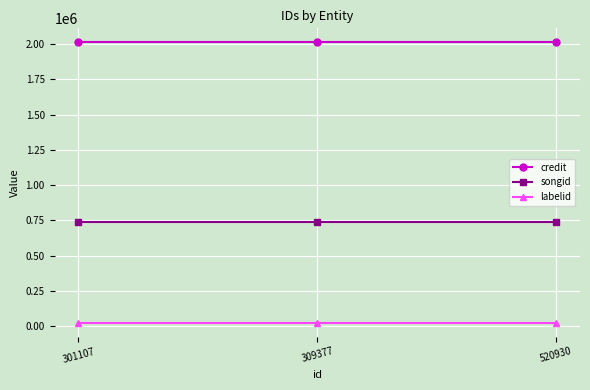

What is the sum of all songid values?

2212002